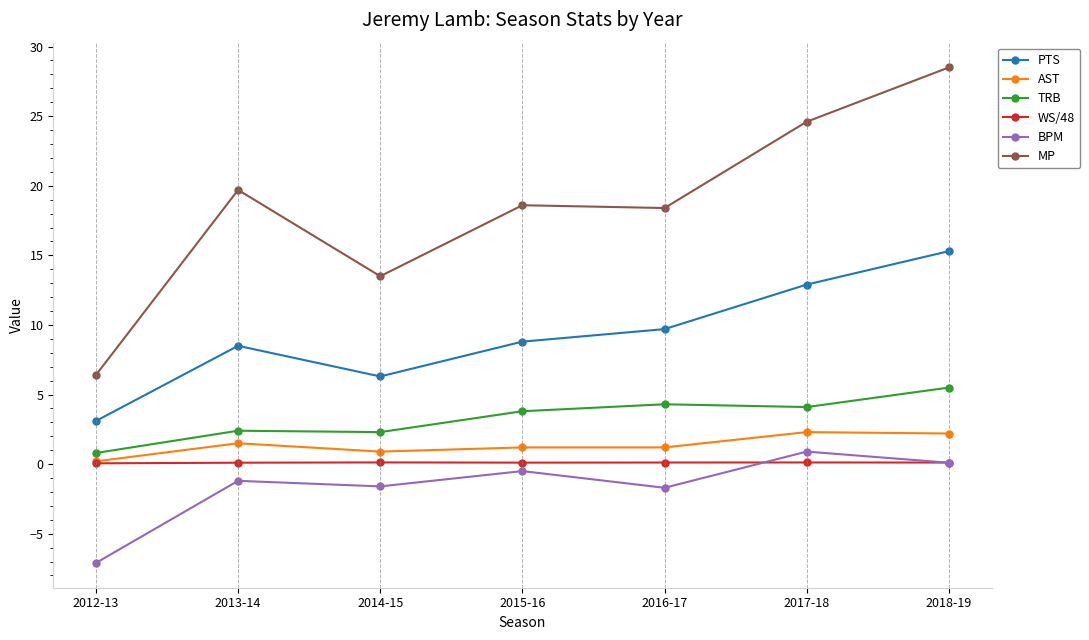

How many series are shown in this chart?

6